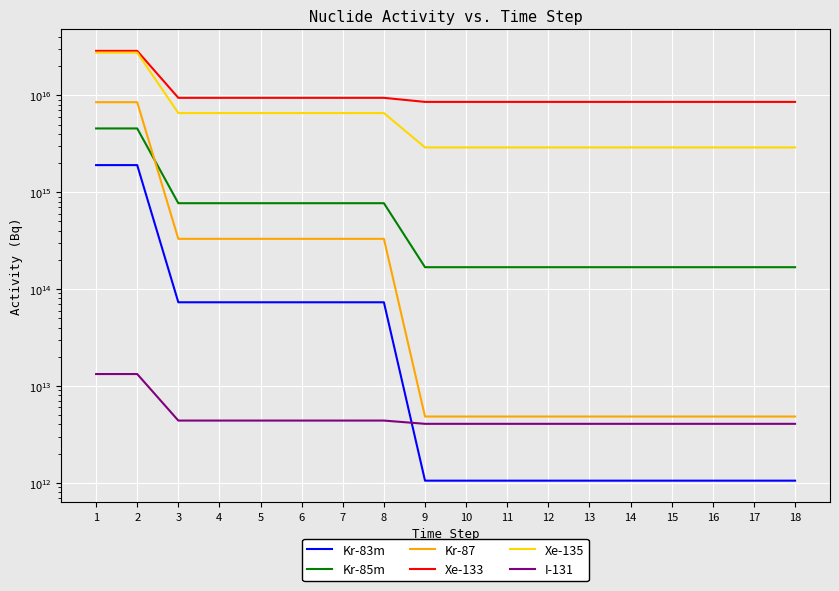

Reading right to left, extract all data points from this chart.

Kr-83m: 1050000000000.0	1050000000000.0	1050000000000.0	1050000000000.0	1050000000000.0	1050000000000.0	1050000000000.0	1050000000000.0	1050000000000.0	1050000000000.0	73000000000000.0	73000000000000.0	73000000000000.0	73000000000000.0	73000000000000.0	73000000000000.0	1905000000000000.0	1905000000000000.0
Kr-85m: 168125000000000.0	168125000000000.0	168125000000000.0	168125000000000.0	168125000000000.0	168125000000000.0	168125000000000.0	168125000000000.0	168125000000000.0	168125000000000.0	770000000000000.0	770000000000000.0	770000000000000.0	770000000000000.0	770000000000000.0	770000000000000.0	4555000000000000.0	4555000000000000.0
Kr-87: 4825000000000.0	4825000000000.0	4825000000000.0	4825000000000.0	4825000000000.0	4825000000000.0	4825000000000.0	4825000000000.0	4825000000000.0	4825000000000.0	330000000000000.0	330000000000000.0	330000000000000.0	330000000000000.0	330000000000000.0	330000000000000.0	8500000000000000.0	8500000000000000.0
Xe-133: 8562500000000000.0	8562500000000000.0	8562500000000000.0	8562500000000000.0	8562500000000000.0	8562500000000000.0	8562500000000000.0	8562500000000000.0	8562500000000000.0	8562500000000000.0	9433333333333330.0	9433333333333330.0	9433333333333330.0	9433333333333330.0	9433333333333330.0	9433333333333330.0	28800000000000000.0	28800000000000000.0
Xe-135: 2900000000000000.0	2900000000000000.0	2900000000000000.0	2900000000000000.0	2900000000000000.0	2900000000000000.0	2900000000000000.0	2900000000000000.0	2900000000000000.0	2900000000000000.0	6566666666666670.0	6566666666666670.0	6566666666666670.0	6566666666666670.0	6566666666666670.0	6566666666666670.0	27650000000000000.0	27650000000000000.0
I-131: 4056250000000.0	4056250000000.0	4056250000000.0	4056250000000.0	4056250000000.0	4056250000000.0	4056250000000.0	4056250000000.0	4056250000000.0	4056250000000.0	4383333333333.3	4383333333333.3	4383333333333.3	4383333333333.3	4383333333333.3	4383333333333.3	13250000000000.0	13250000000000.0